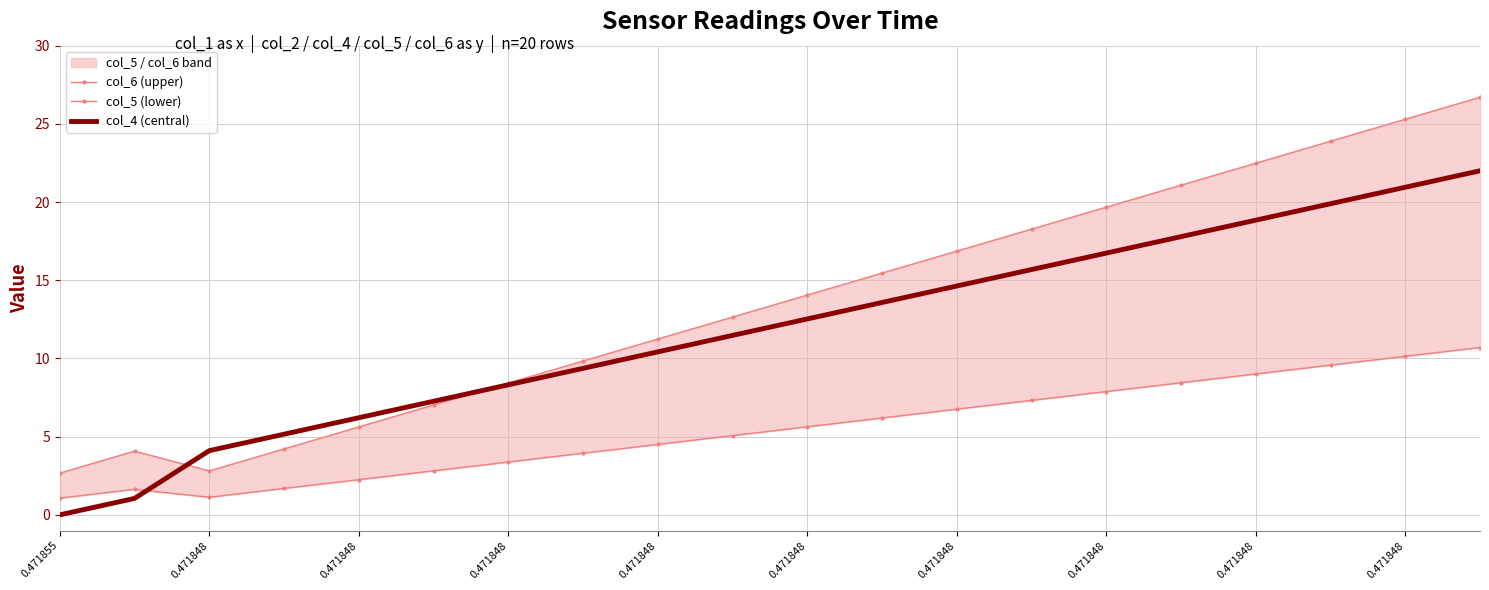

What is the difference between the second highest and minimum values in the col_5 (lower) series?

9.1